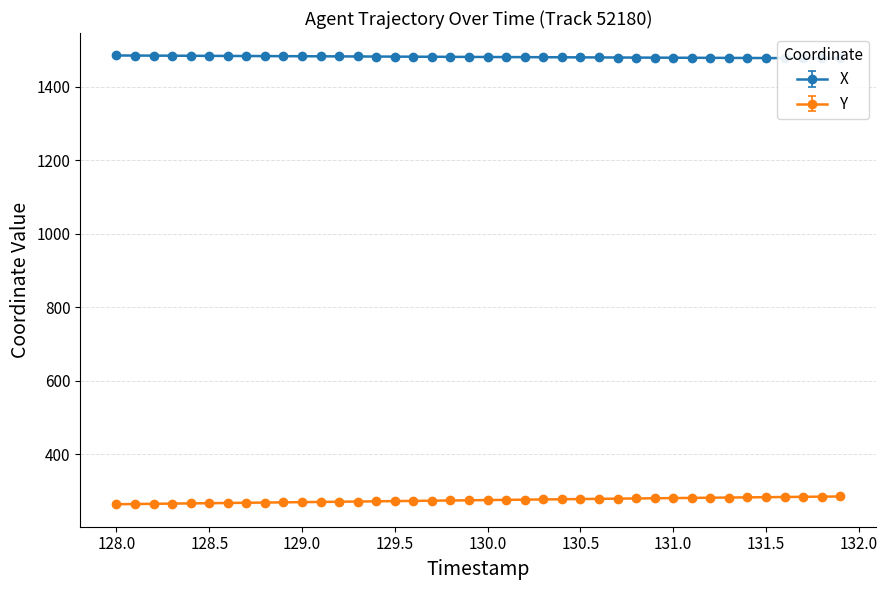

Which series has the largest total across all categories?

X